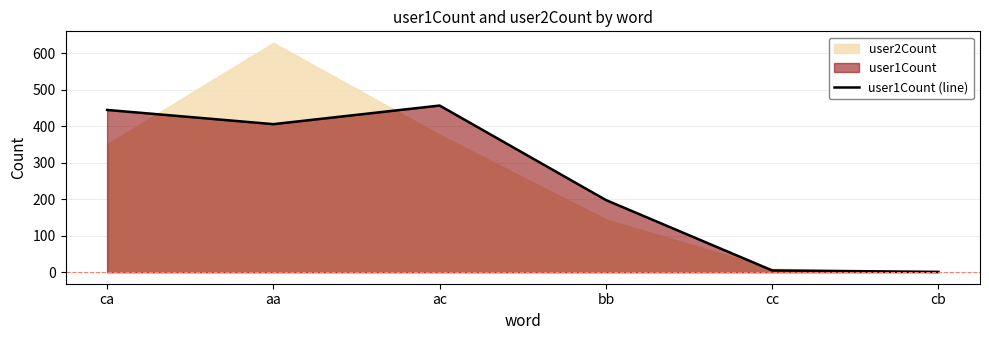

How many interior local valleys (lower than both neighbors) does the data have?

1